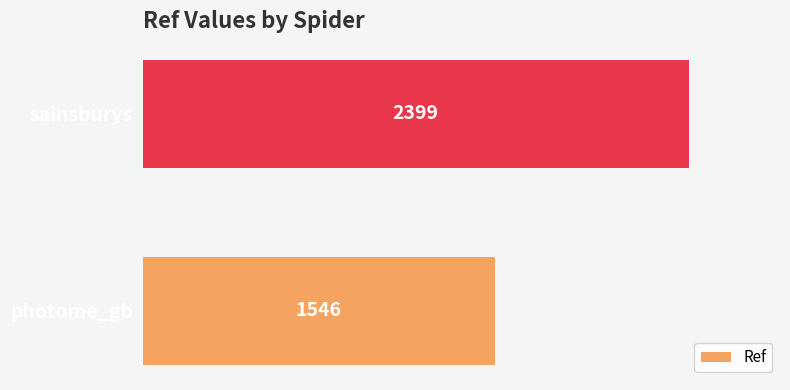

Rank the categories by value from lowest to highest.

photome_gb, sainsburys